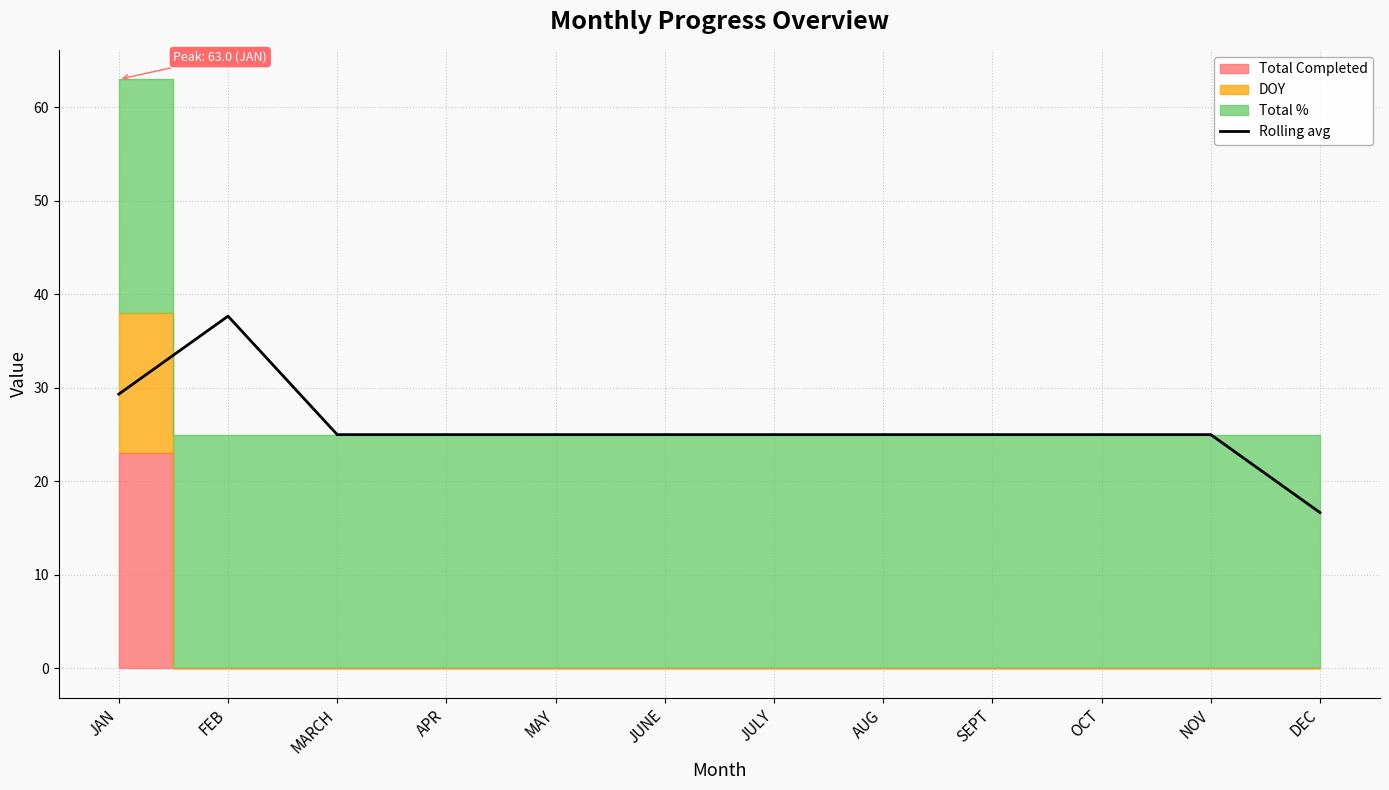

Is it true that the value at APR is 25.0?

True